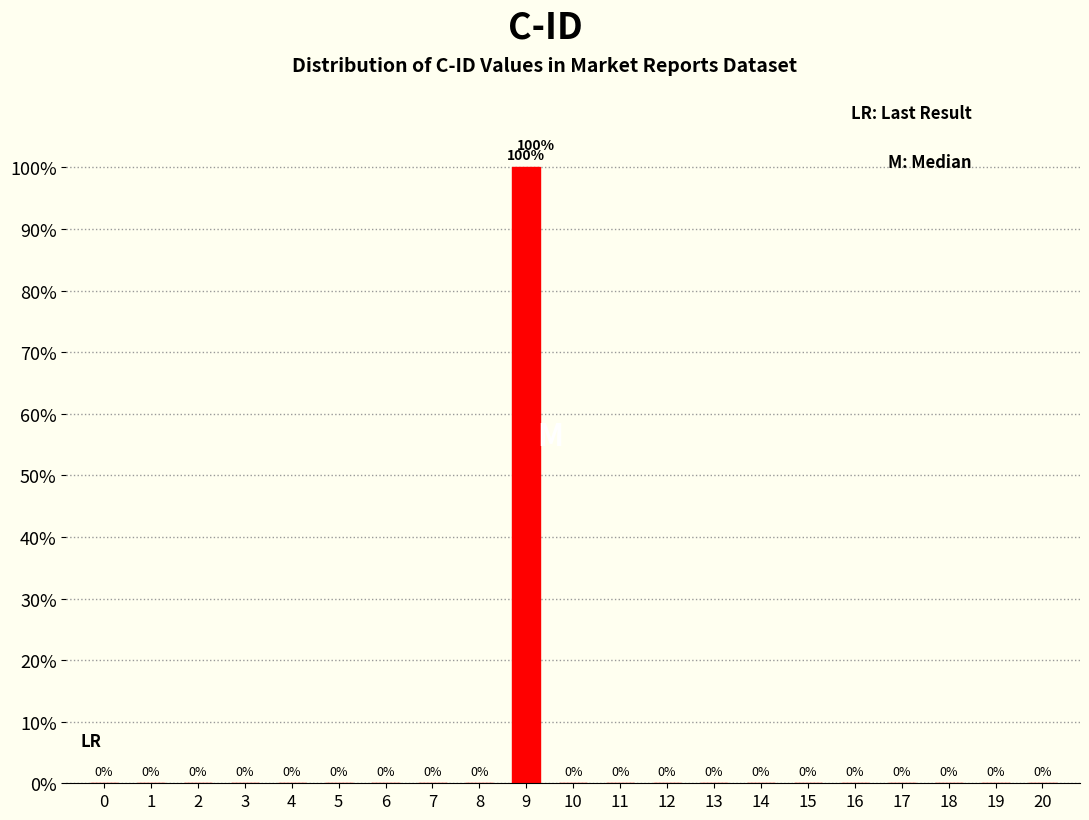

Reading left to right, transcribe all the data shown in this chart.

0=0	1=0	2=0	3=0	4=0	5=0	6=0	7=0	8=0	9=100	10=0	11=0	12=0	13=0	14=0	15=0	16=0	17=0	18=0	19=0	20=0